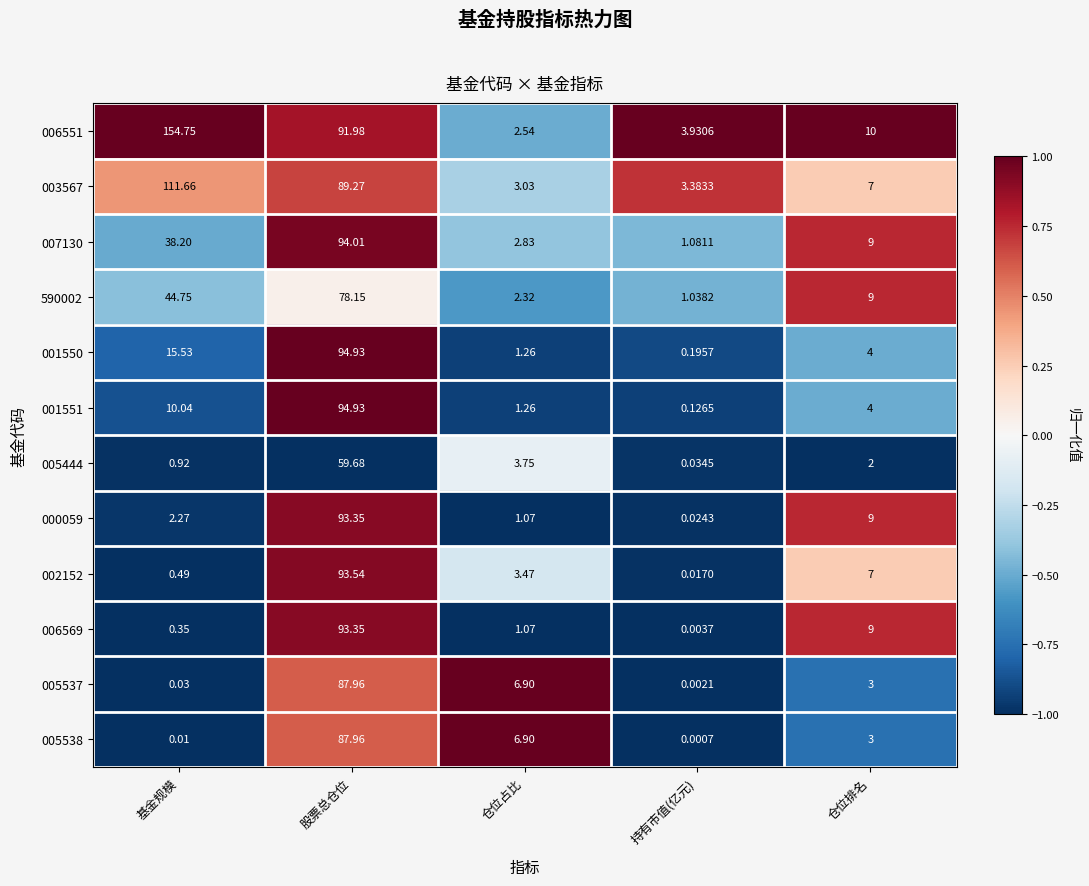

At which label is 006569 closest to 46?

仓位排名